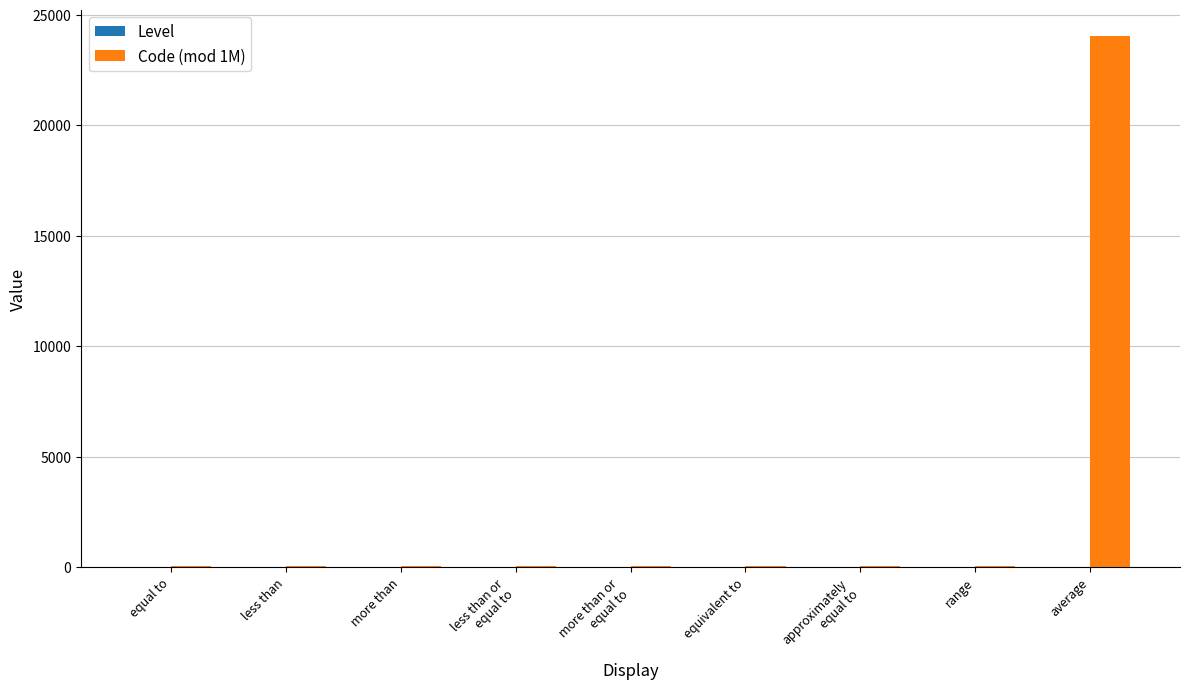

At which category is the sum across all series the highest?

average